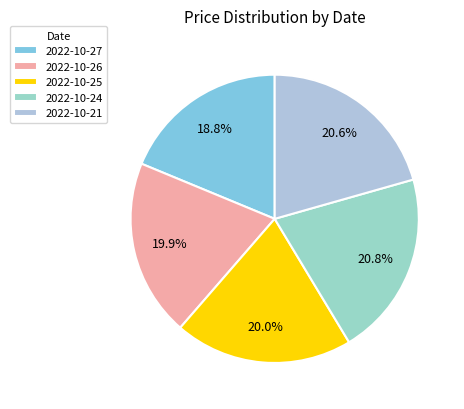

Which slice is the smallest?

2022-10-27